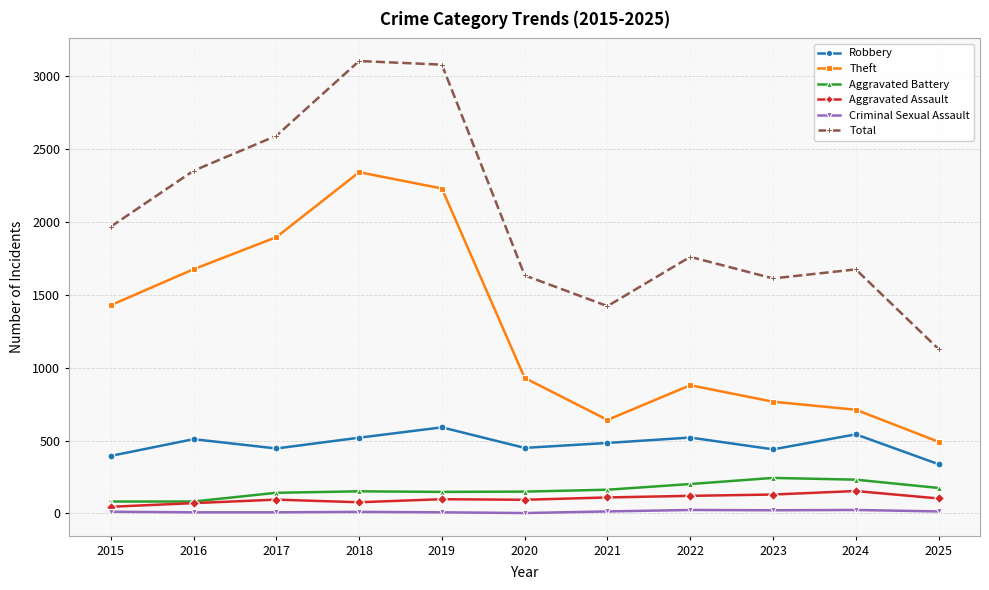

The value of Theft at 2024 is 1103. True or false?

False